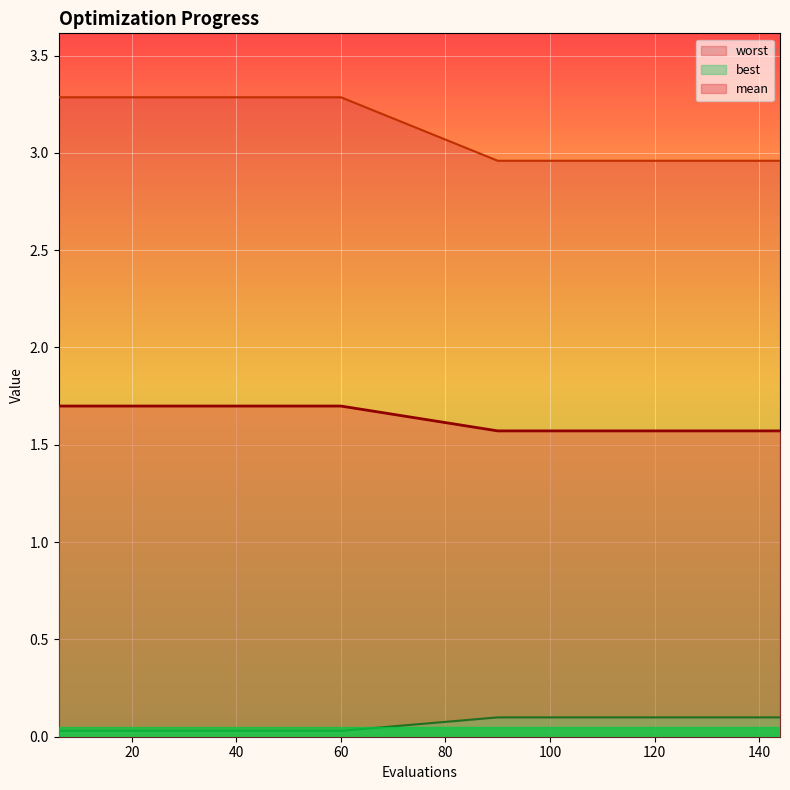

Which category has the lowest value in the mean series?

90